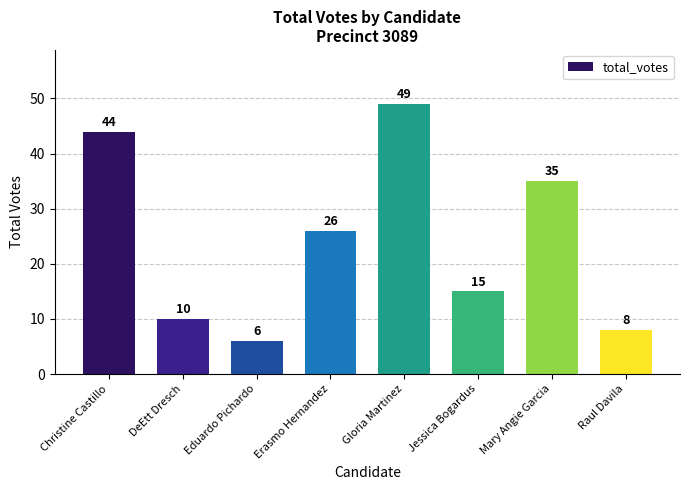

List the labels in order of value, smallest first.

Eduardo Pichardo, Raul Davila, DeEtt Dresch, Jessica Bogardus, Erasmo Hernandez, Mary Angie Garcia, Christine Castillo, Gloria Martinez